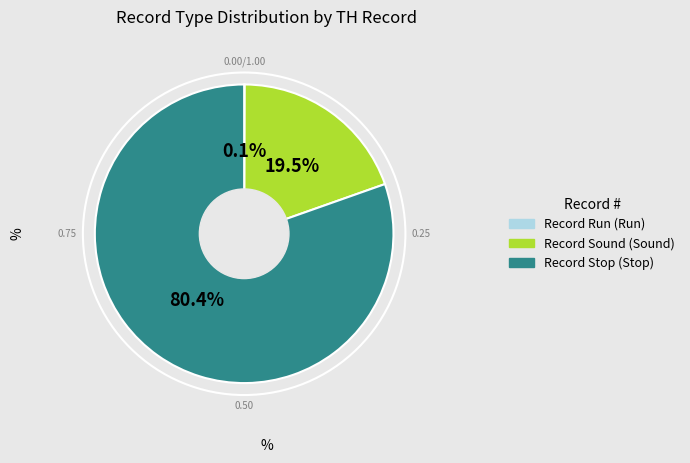

Is there a majority slice in this chart?

Yes